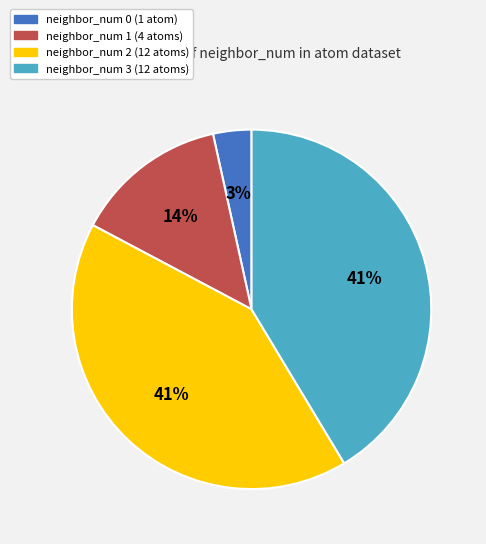

To the nearest percent, what is the average slice percentage?

25%